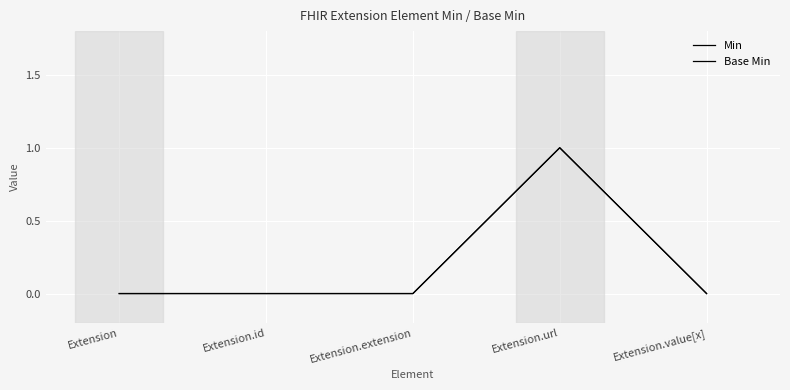

Is this an area chart (filled region under the line)?

No